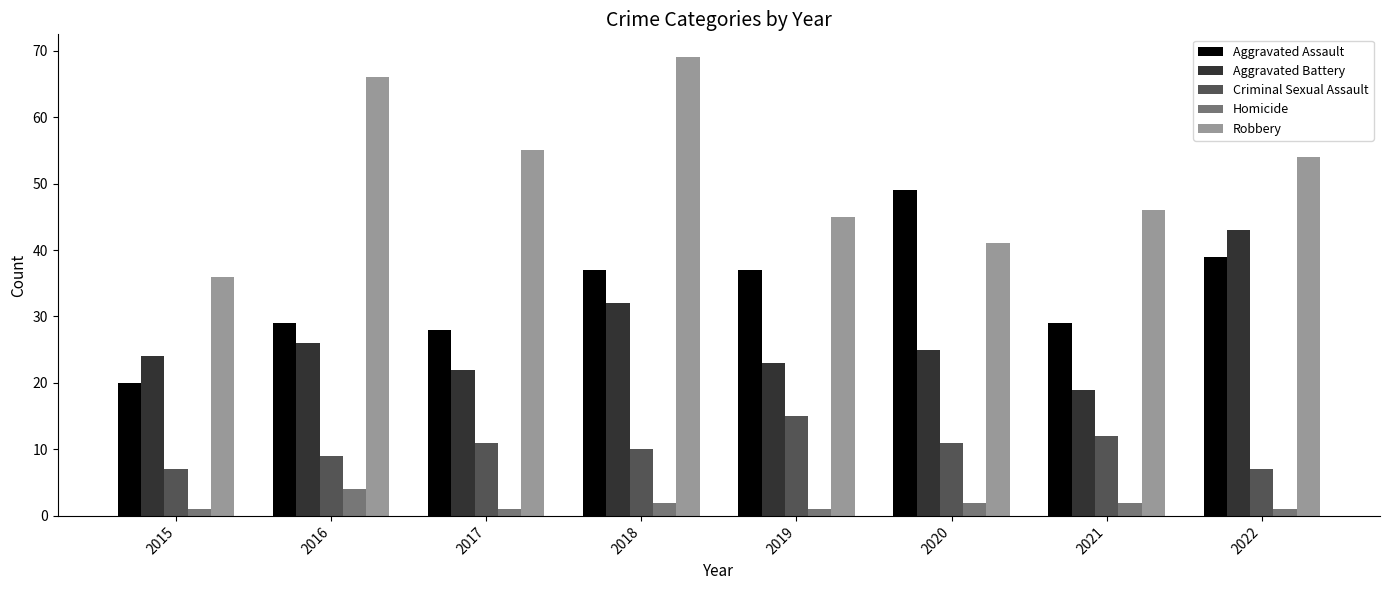

What is the minimum value for Robbery?

36